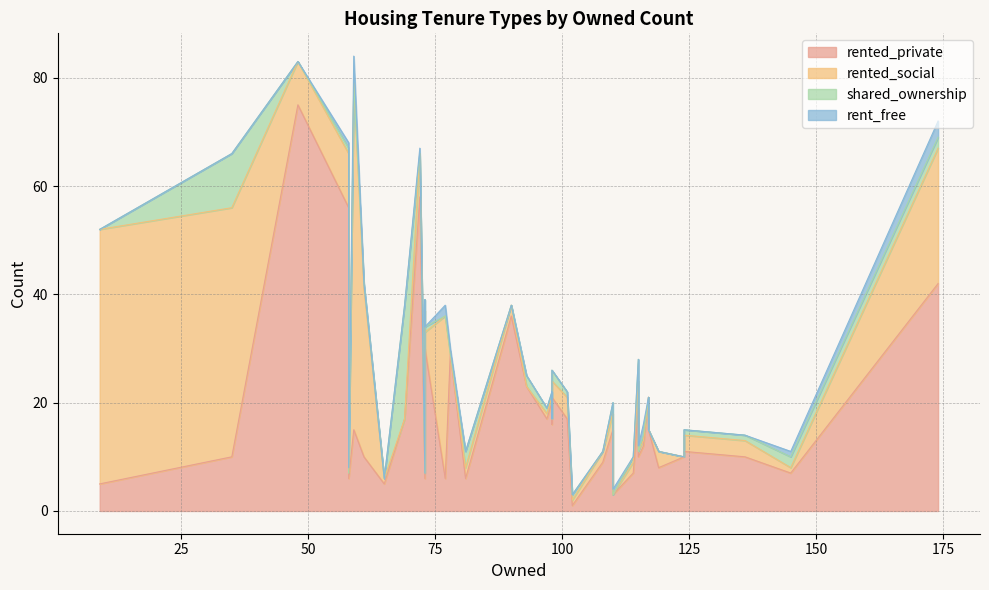

At which label is rent_free closest to 2?

116